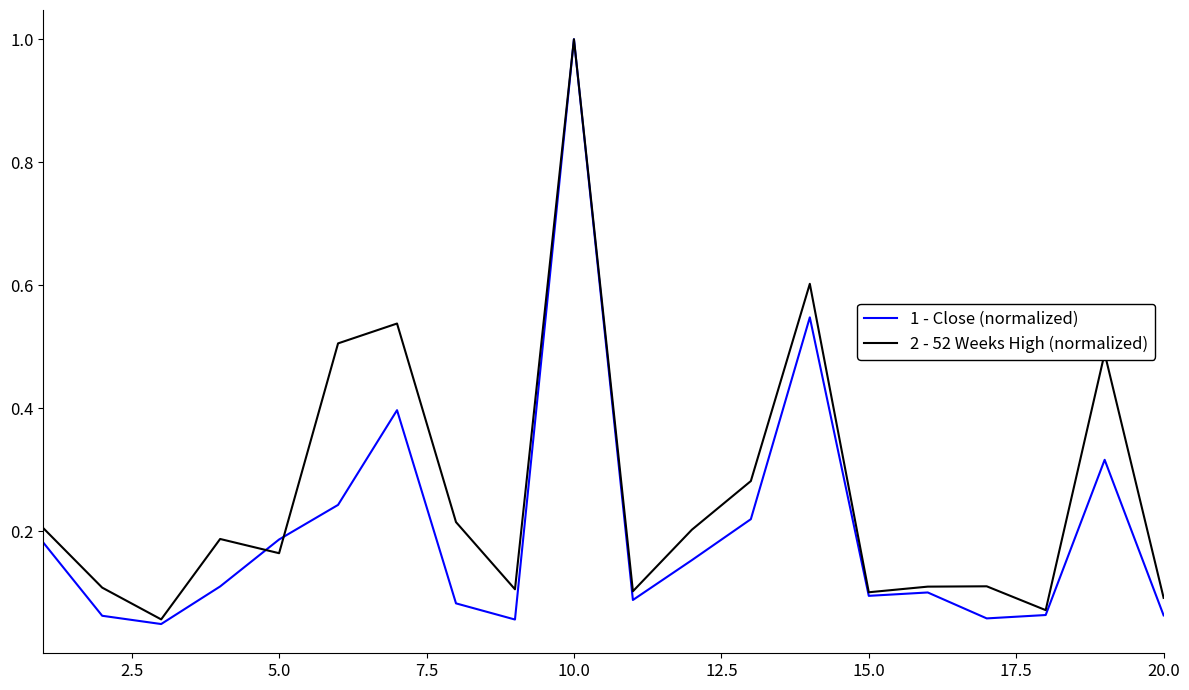

Which series has the widest spread of values?

1 - Close (normalized)